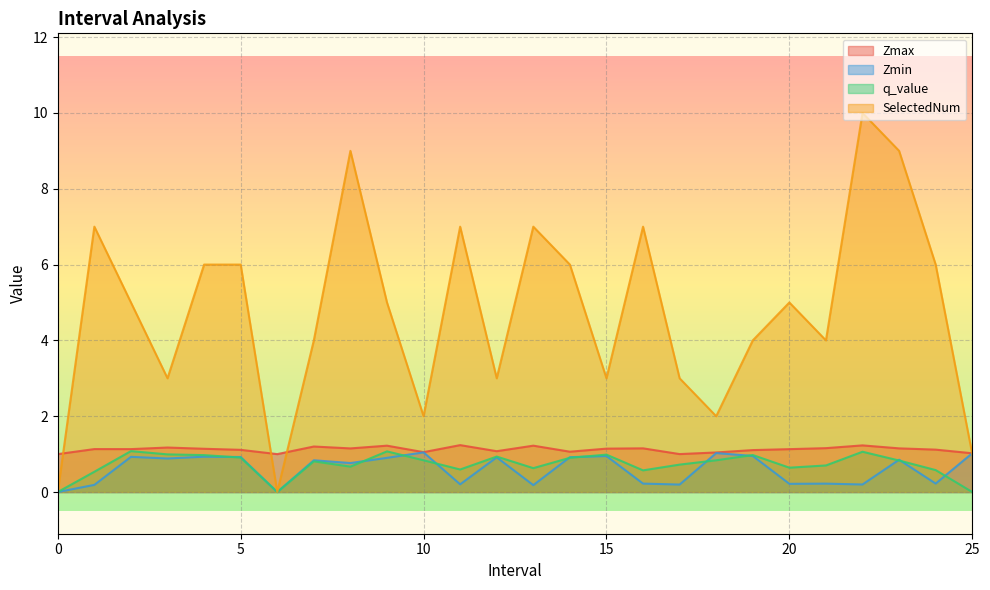

What is the difference between the highest and lowest values at 8.0?

8.3